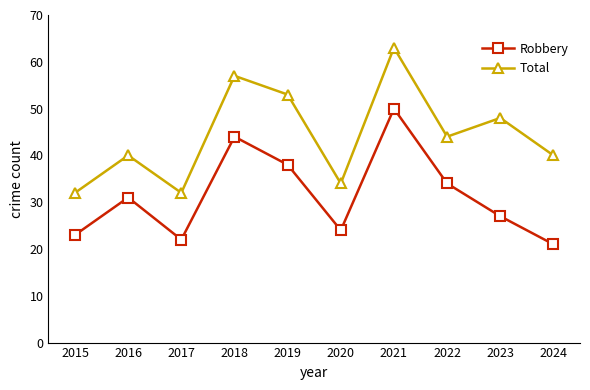

Is this an area chart (filled region under the line)?

No